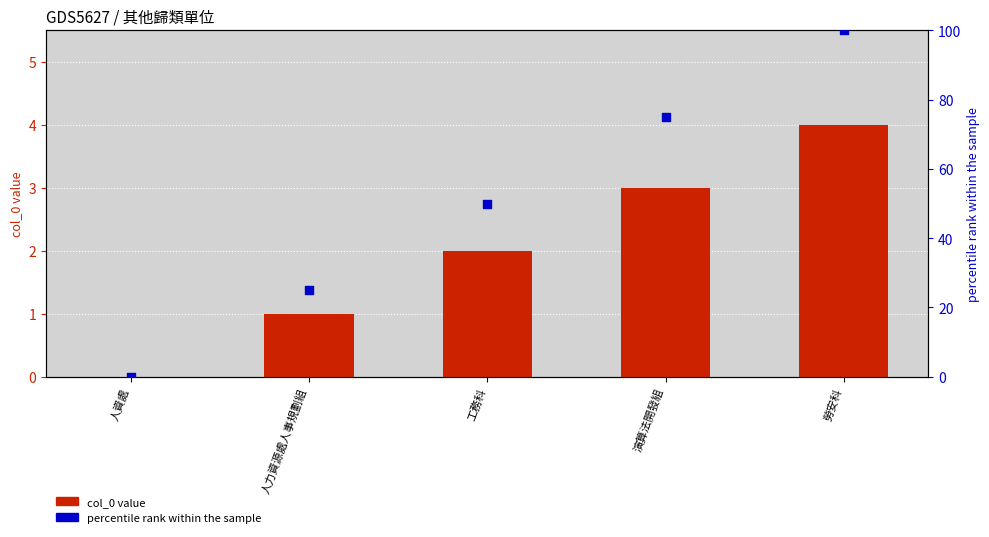

Which series contains the highest Y value?

percentile rank within the sample